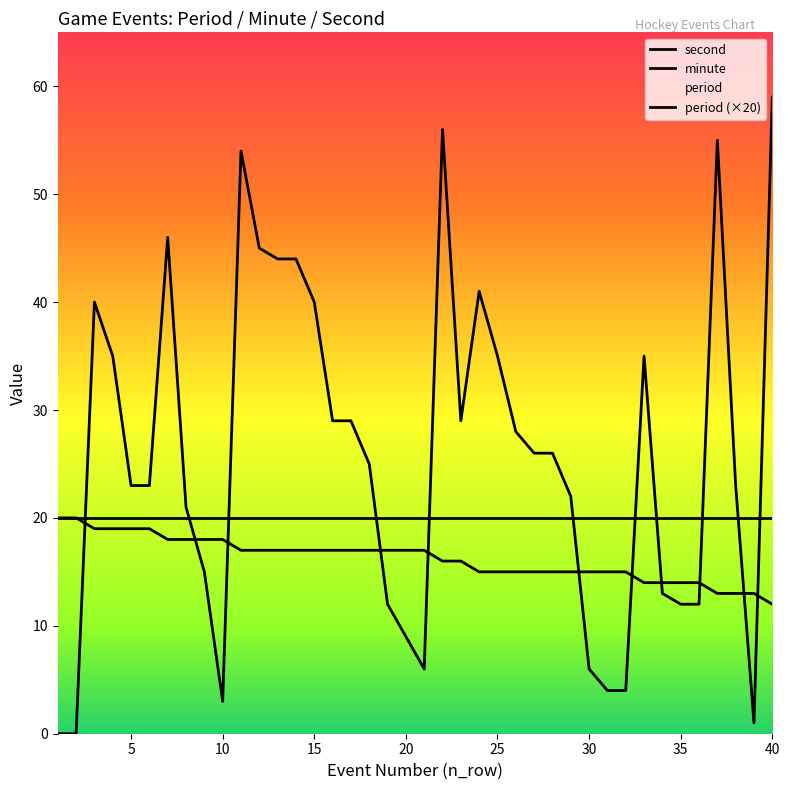

Which series ends up on top after the final intersection of minute and second?

second